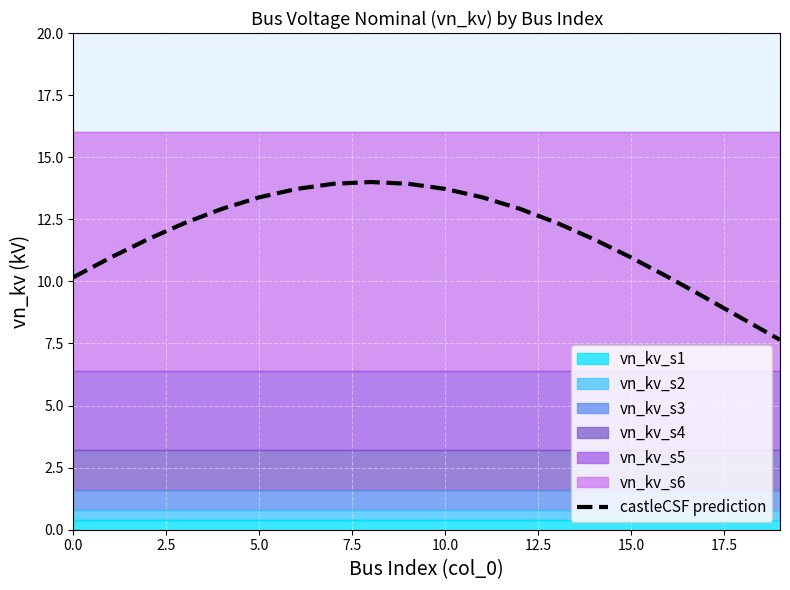

The castleCSF prediction series shows 24.6 at 10.0. True or false?

False